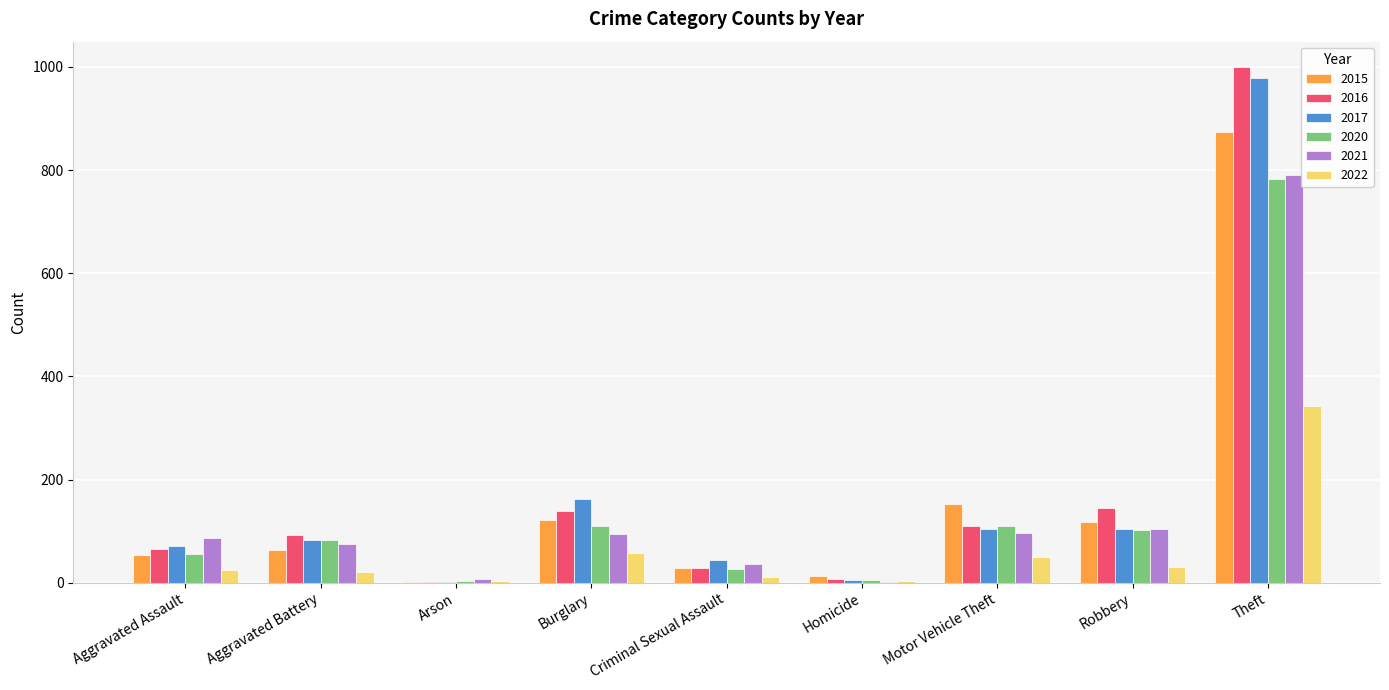

At which category is the sum across all series the highest?

Theft